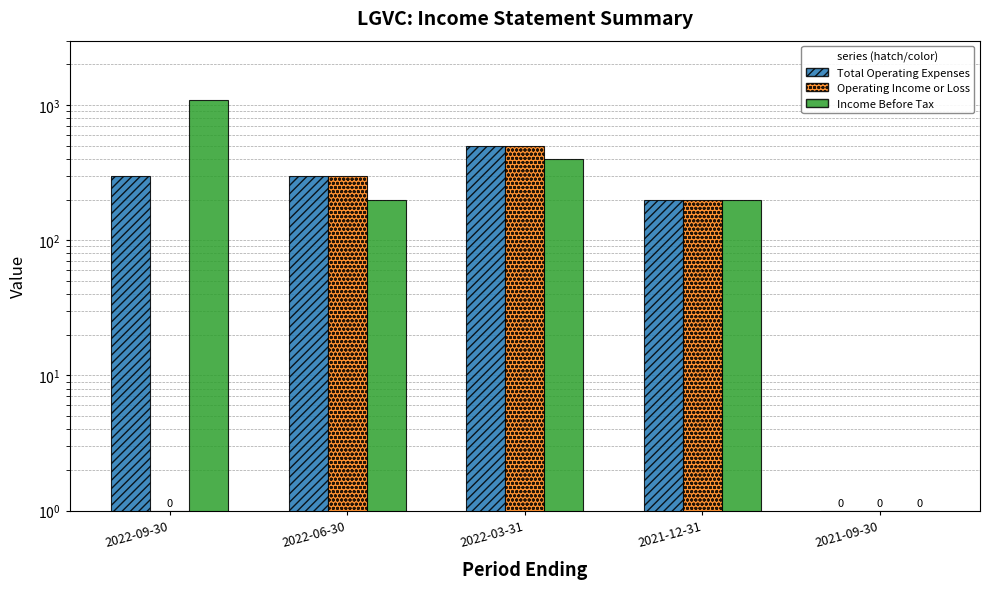

At which category is the sum across all series the highest?

2022-09-30